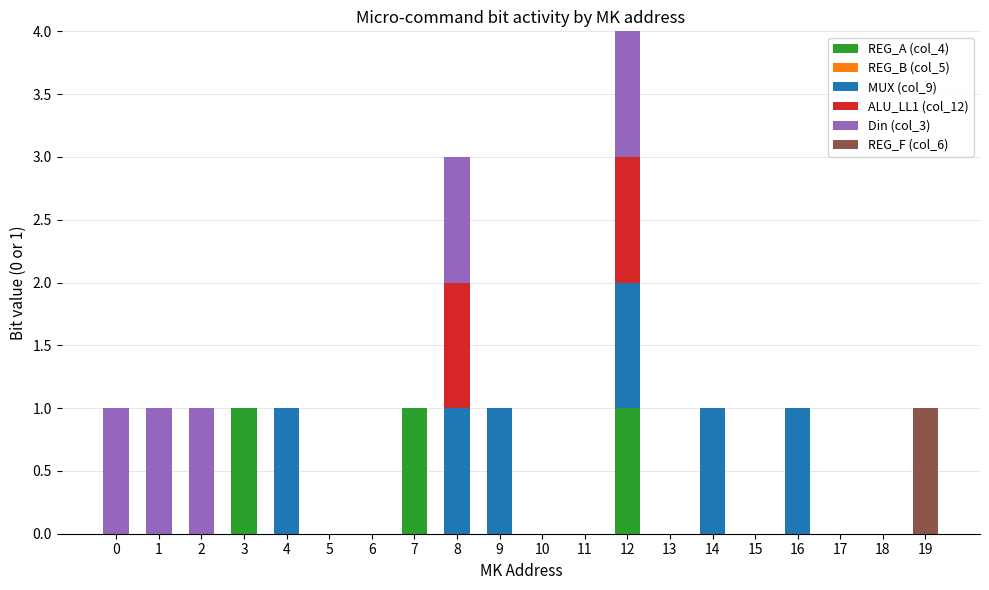

At which category is the sum across all series the highest?

12